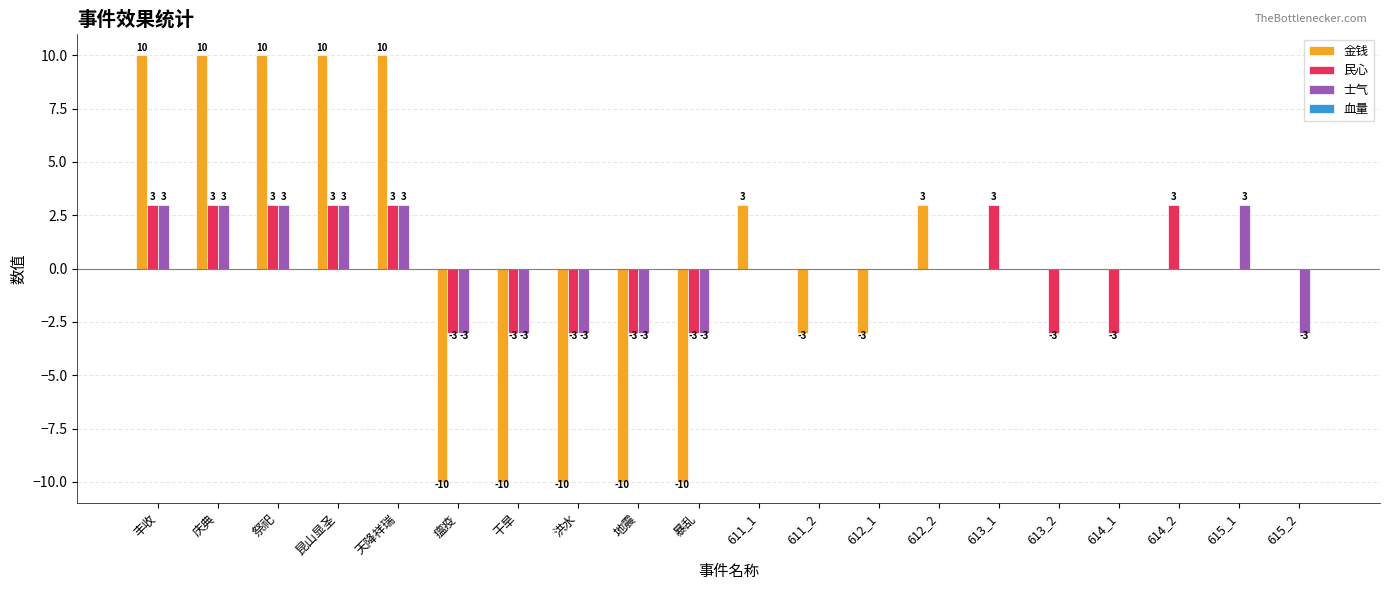

Which series changed the most between 天降祥瑞 and 612_1?

金钱